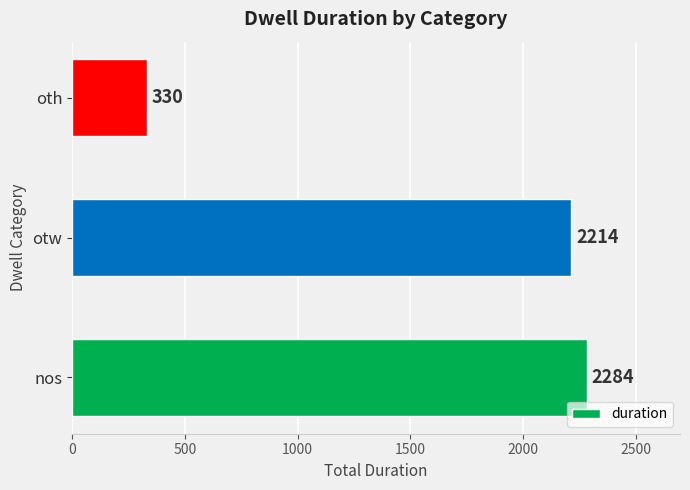

Rank the categories by value from lowest to highest.

oth, otw, nos